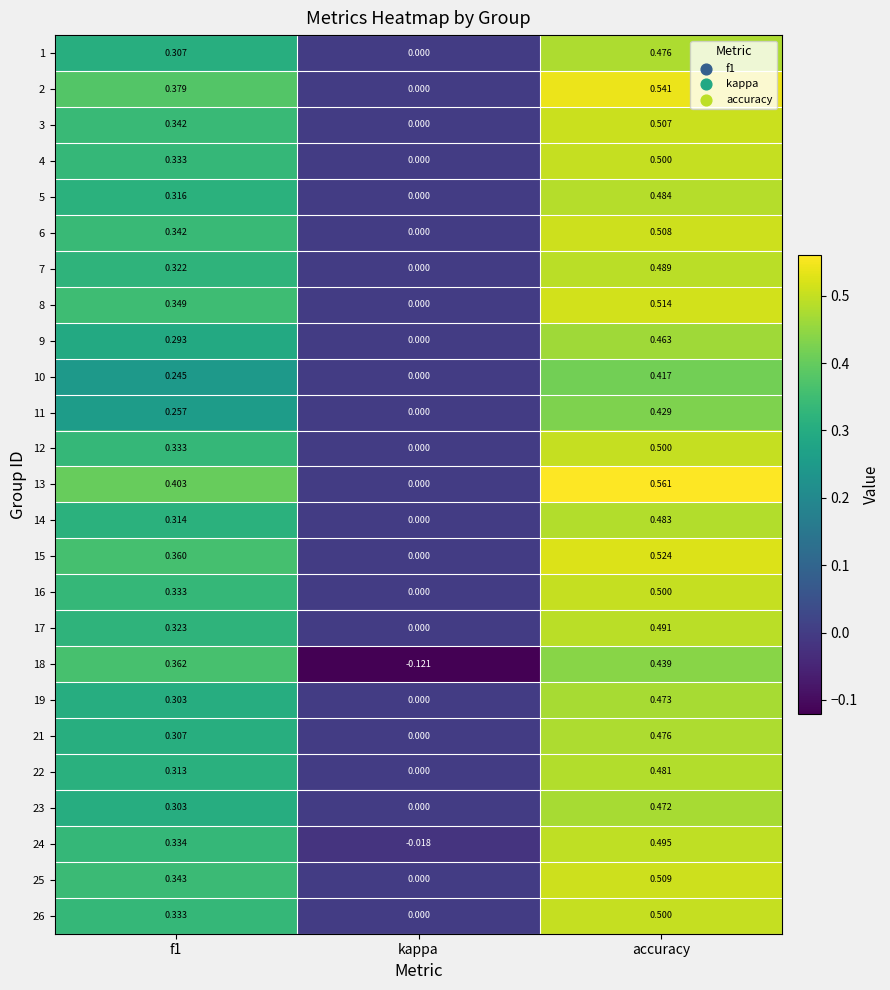

Which label corresponds to the largest value in the chart?

accuracy